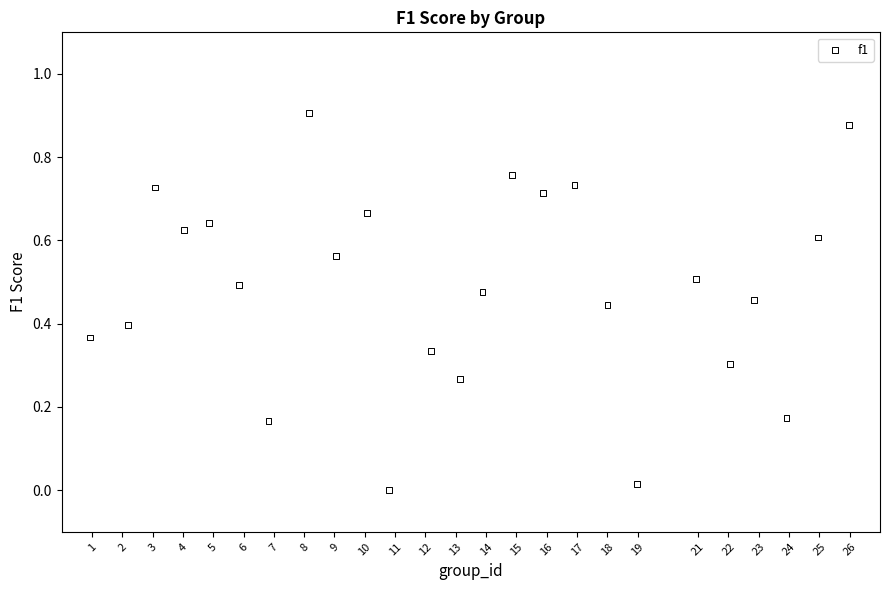

What is the range of X values (max minus min)?

25.0